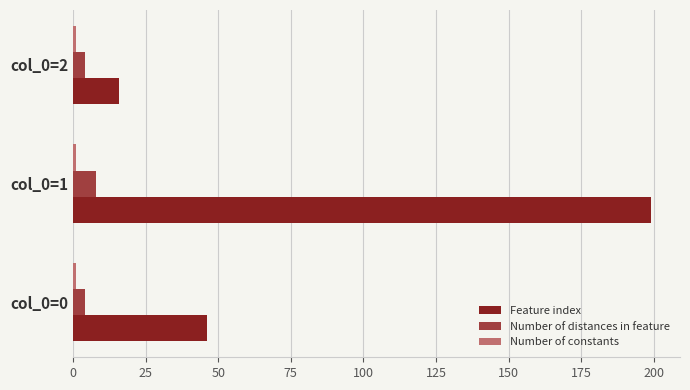

Which series has the largest range (max minus min)?

Feature index